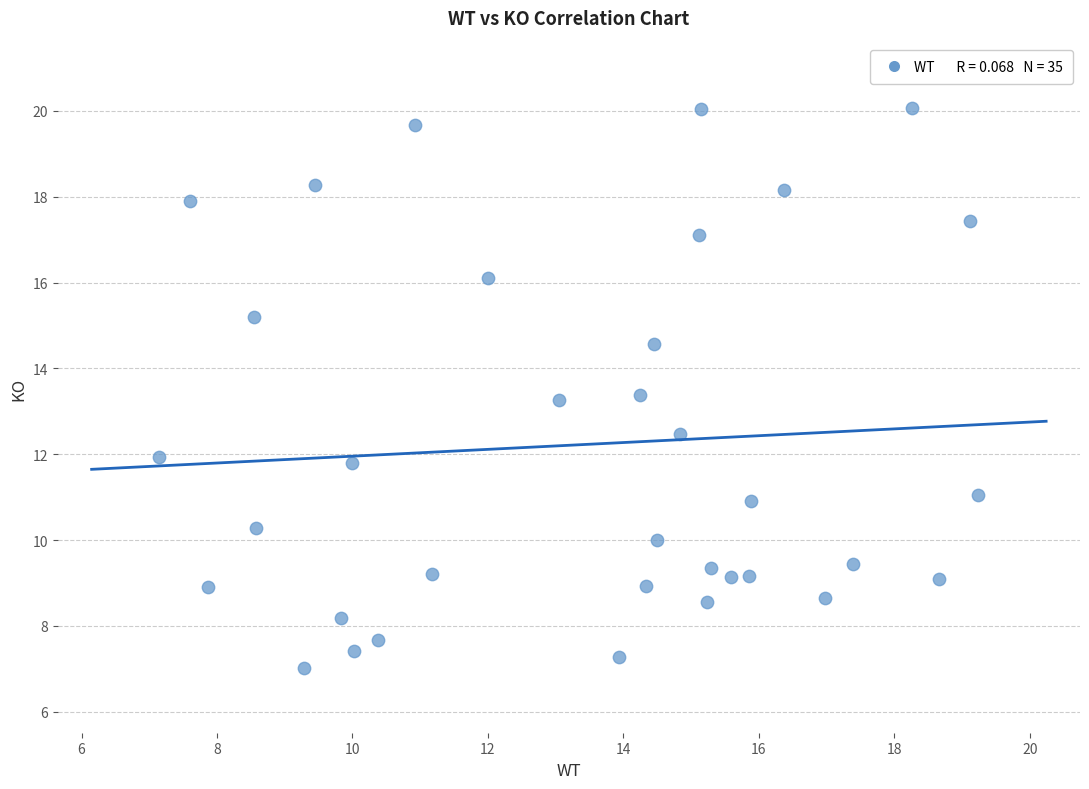

What is the range of Y values (max minus min)?

13.1